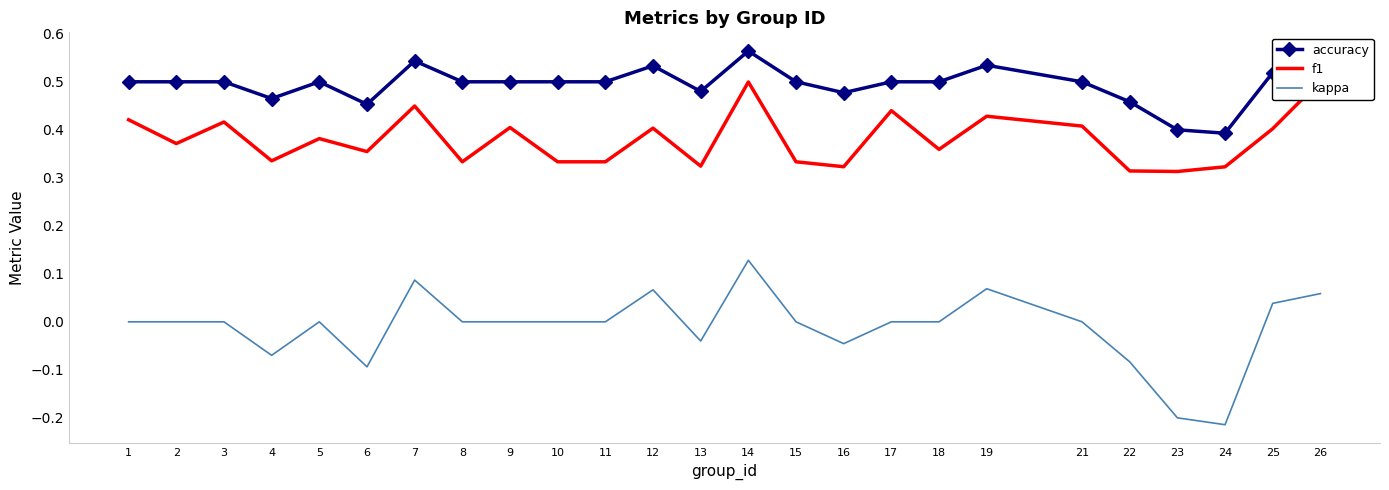

What is the value of the accuracy point at the 2nd from the left?

0.5